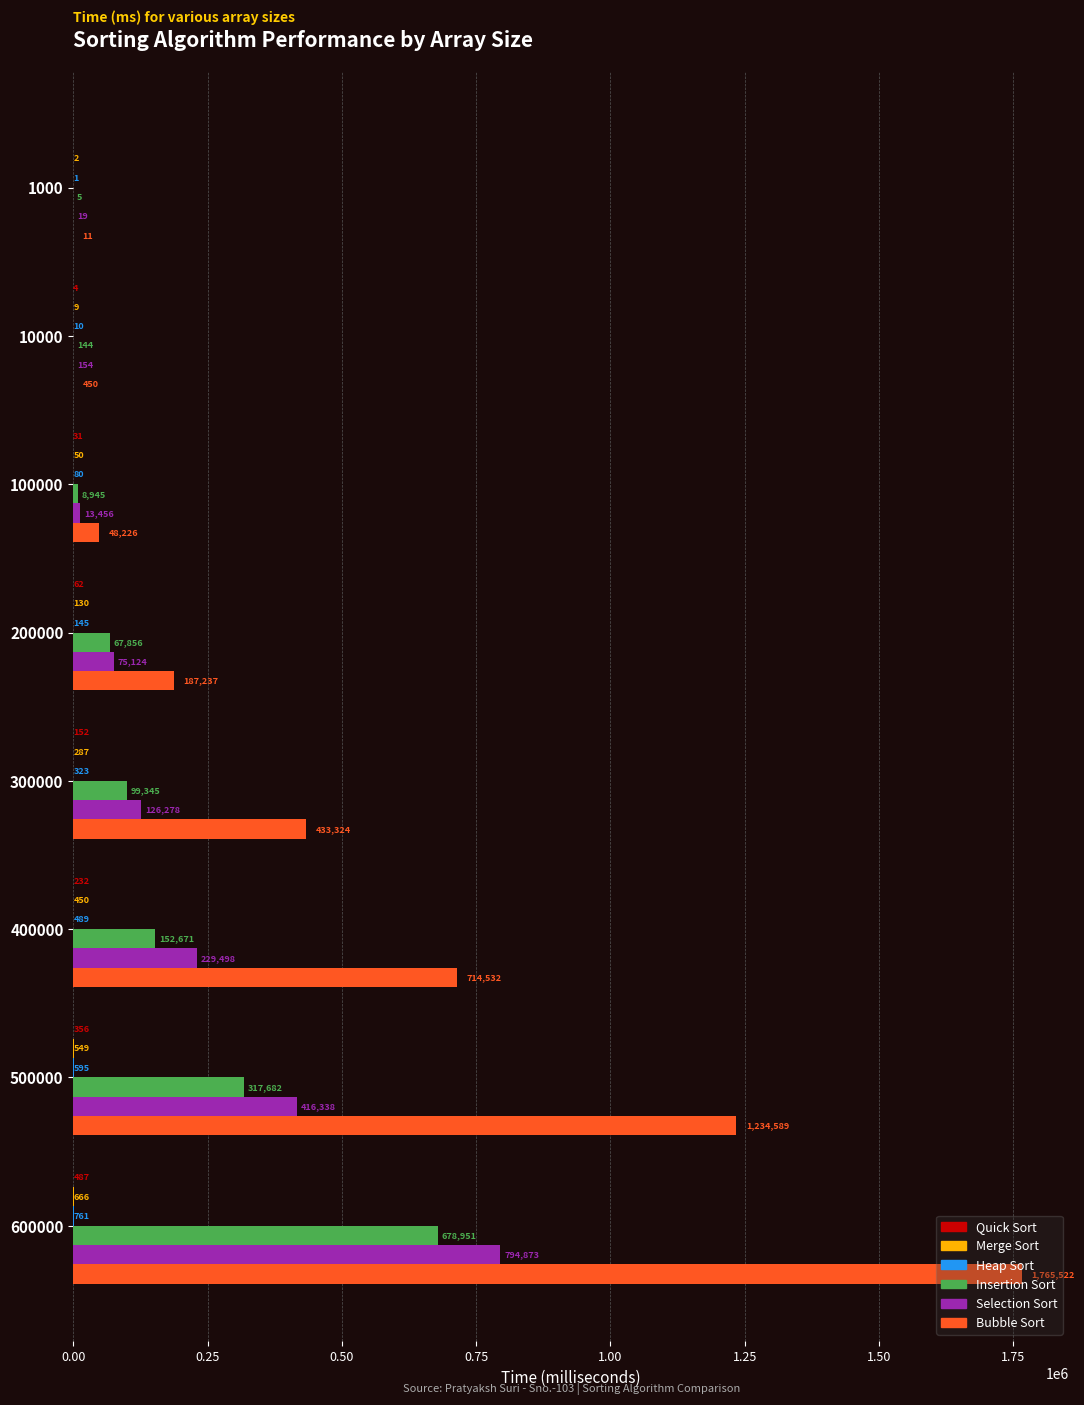

What is the maximum value shown in the chart?

1765522